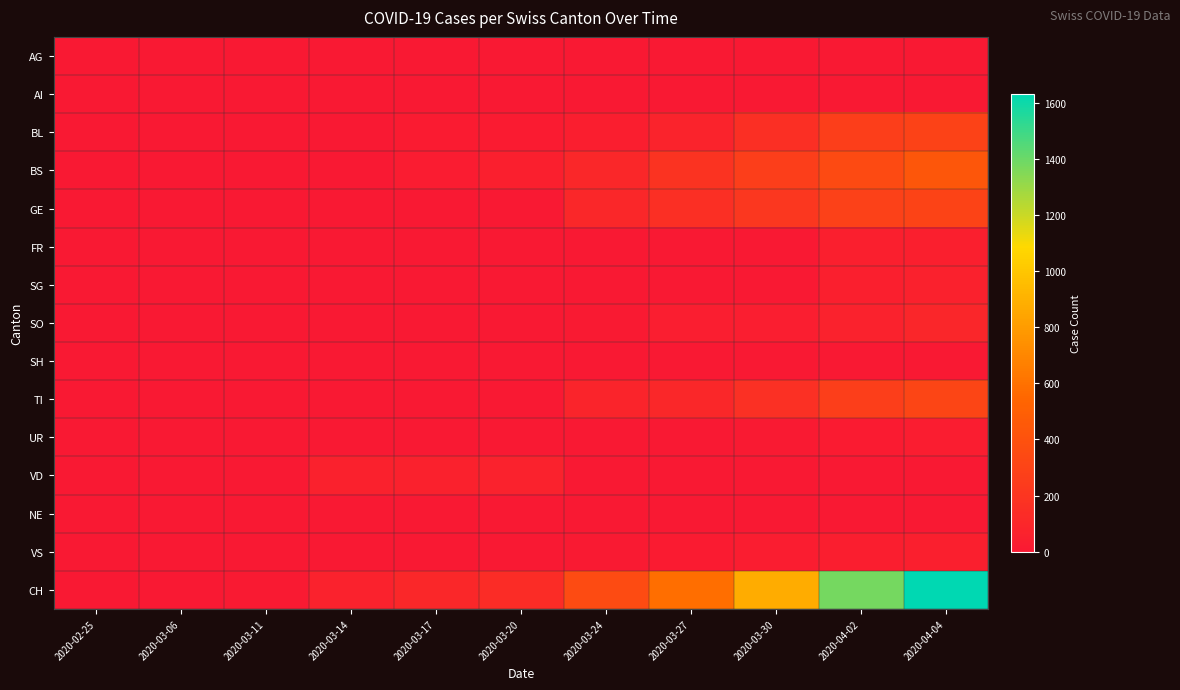

Reading left to right, extract all data points from this chart.

AG: 2020-02-25=0	2020-03-06=0	2020-03-11=0	2020-03-14=0	2020-03-17=0	2020-03-20=0	2020-03-24=0	2020-03-27=0	2020-03-30=0	2020-04-02=0	2020-04-04=0
AI: 2020-02-25=0	2020-03-06=0	2020-03-11=0	2020-03-14=0	2020-03-17=0	2020-03-20=0	2020-03-24=0	2020-03-27=0	2020-03-30=0	2020-04-02=0	2020-04-04=0
BL: 2020-02-25=0	2020-03-06=1	2020-03-11=2	2020-03-14=2	2020-03-17=13	2020-03-20=18	2020-03-24=40	2020-03-27=76	2020-03-30=158	2020-04-02=262	2020-04-04=298
BS: 2020-02-25=0	2020-03-06=0	2020-03-11=4	2020-03-14=4	2020-03-17=25	2020-03-20=46	2020-03-24=105	2020-03-27=191	2020-03-30=263	2020-04-02=350	2020-04-04=434
GE: 2020-02-25=0	2020-03-06=0	2020-03-11=0	2020-03-14=0	2020-03-17=0	2020-03-20=0	2020-03-24=103	2020-03-27=153	2020-03-30=216	2020-04-02=283	2020-04-04=305
FR: 2020-02-25=0	2020-03-06=0	2020-03-11=0	2020-03-14=0	2020-03-17=0	2020-03-20=0	2020-03-24=0	2020-03-27=0	2020-03-30=0	2020-04-02=46	2020-04-04=49
SG: 2020-02-25=0	2020-03-06=0	2020-03-11=0	2020-03-14=0	2020-03-17=0	2020-03-20=0	2020-03-24=0	2020-03-27=0	2020-03-30=0	2020-04-02=49	2020-04-04=62
SO: 2020-02-25=0	2020-03-06=0	2020-03-11=0	2020-03-14=0	2020-03-17=0	2020-03-20=0	2020-03-24=10	2020-03-27=32	2020-03-30=33	2020-04-02=65	2020-04-04=92
SH: 2020-02-25=0	2020-03-06=0	2020-03-11=0	2020-03-14=0	2020-03-17=0	2020-03-20=0	2020-03-24=0	2020-03-27=0	2020-03-30=0	2020-04-02=0	2020-04-04=0
TI: 2020-02-25=0	2020-03-06=0	2020-03-11=0	2020-03-14=0	2020-03-17=0	2020-03-20=0	2020-03-24=80	2020-03-27=107	2020-03-30=165	2020-04-02=263	2020-04-04=314
UR: 2020-02-25=0	2020-03-06=0	2020-03-11=0	2020-03-14=0	2020-03-17=0	2020-03-20=0	2020-03-24=1	2020-03-27=3	2020-03-30=9	2020-04-02=13	2020-04-04=26
VD: 2020-02-25=0	2020-03-06=0	2020-03-11=0	2020-03-14=61	2020-03-17=62	2020-03-20=67	2020-03-24=0	2020-03-27=0	2020-03-30=0	2020-04-02=0	2020-04-04=0
NE: 2020-02-25=0	2020-03-06=0	2020-03-11=0	2020-03-14=0	2020-03-17=0	2020-03-20=0	2020-03-24=0	2020-03-27=0	2020-03-30=0	2020-04-02=0	2020-04-04=0
VS: 2020-02-25=0	2020-03-06=0	2020-03-11=0	2020-03-14=0	2020-03-17=1	2020-03-20=5	2020-03-24=12	2020-03-27=18	2020-03-30=29	2020-04-02=41	2020-04-04=46
CH: 2020-02-25=0	2020-03-06=1	2020-03-11=8	2020-03-14=70	2020-03-17=105	2020-03-20=140	2020-03-24=355	2020-03-27=584	2020-03-30=877	2020-04-02=1376	2020-04-04=1630